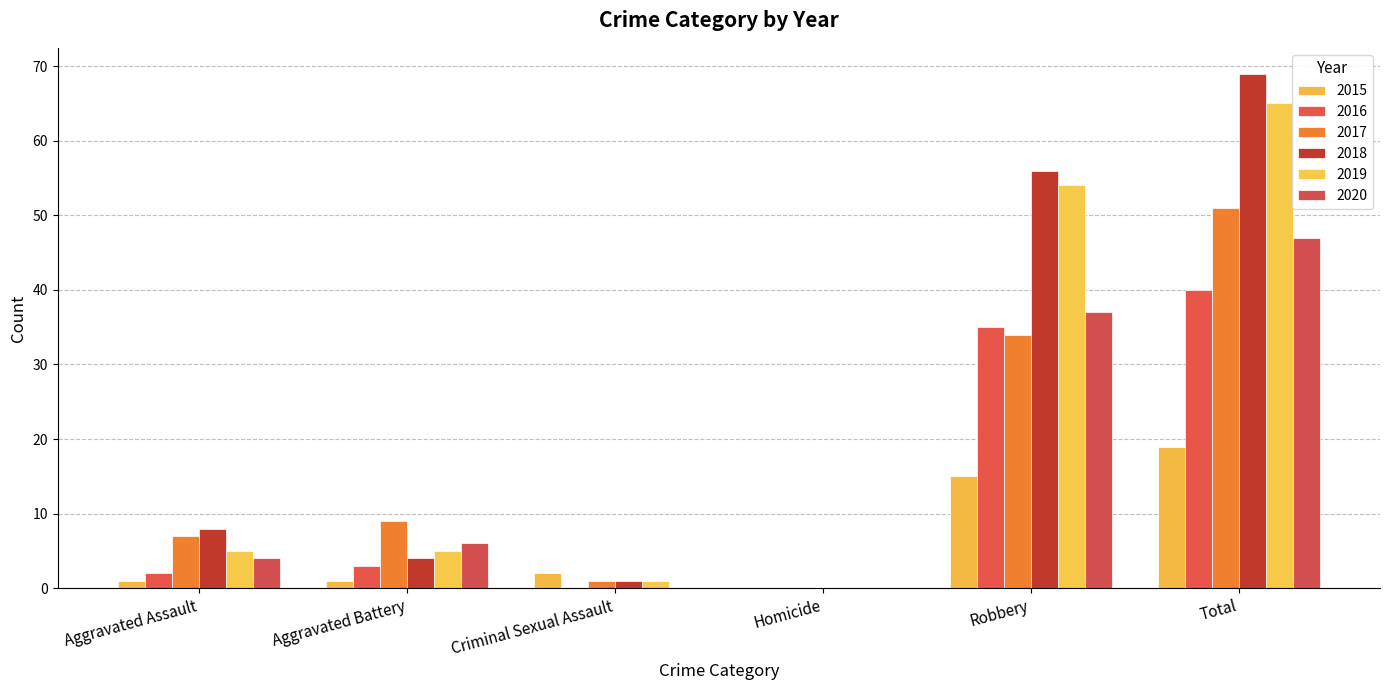

True or false: 2017 has a value of 9 at Aggravated Battery.

True